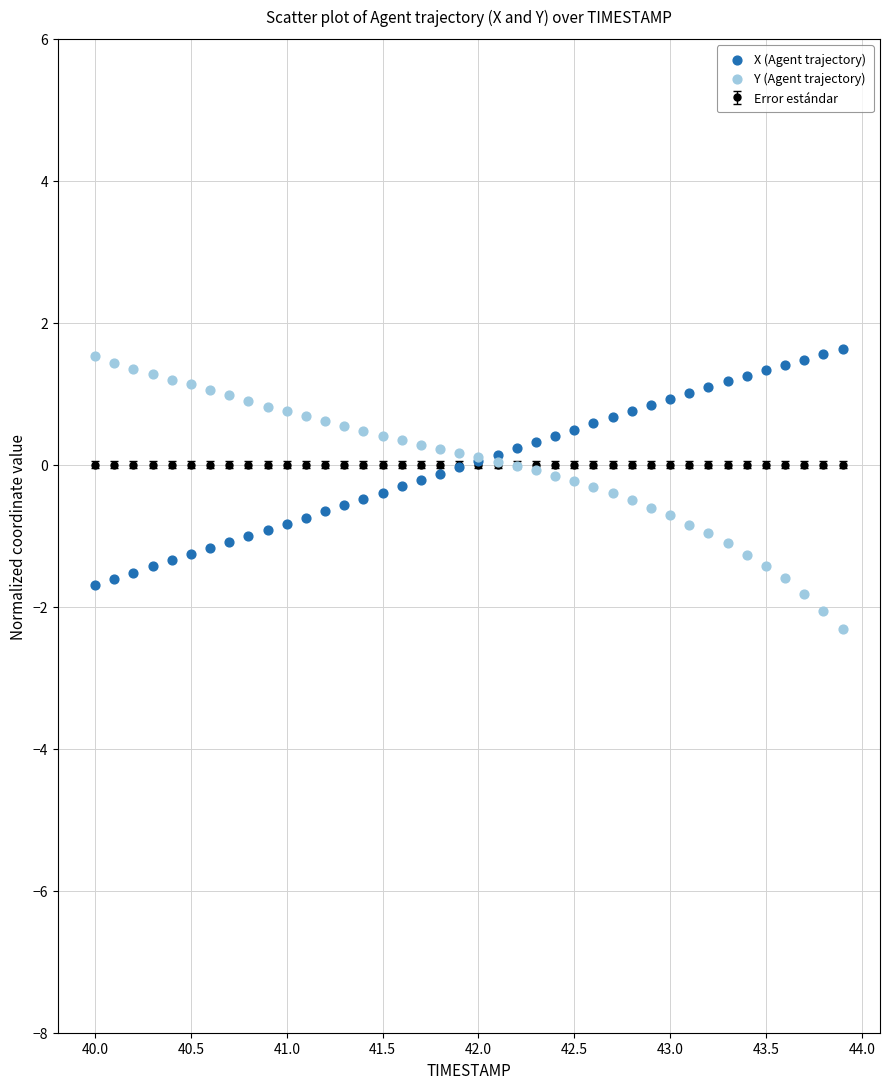

What is the X range (max minus min) for the scatter plot?

3.9